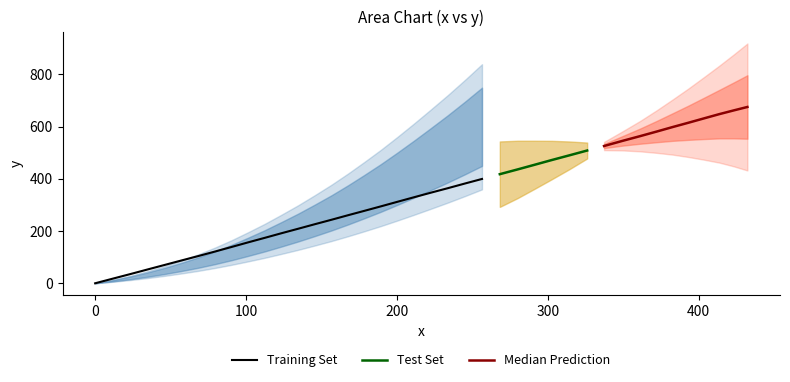

Rank the categories by value from lowest to highest.

0.0, 12.0, 23.4, 34.6, 45.9, 57.1, 68.5, 79.5, 90.5, 101.3, 112.4, 123.3, 134.5, 145.5, 156.7, 167.7, 178.2, 189.3, 200.2, 211.2, 222.3, 233.6, 245.2, 256.4, 268.2, 280.0, 291.0, 302.6, 314.4, 326.1, 337.3, 349.4, 361.2, 372.1, 382.8, 393.2, 403.4, 413.7, 423.2, 432.3